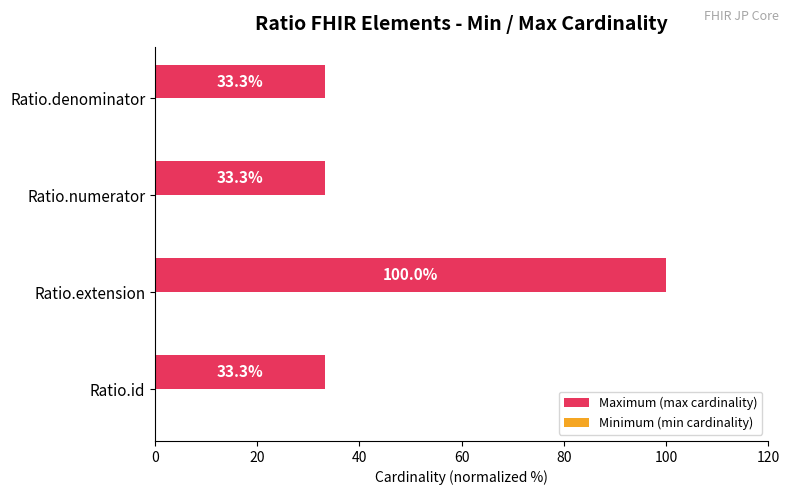

What is the difference between the maximum and minimum values?

66.7